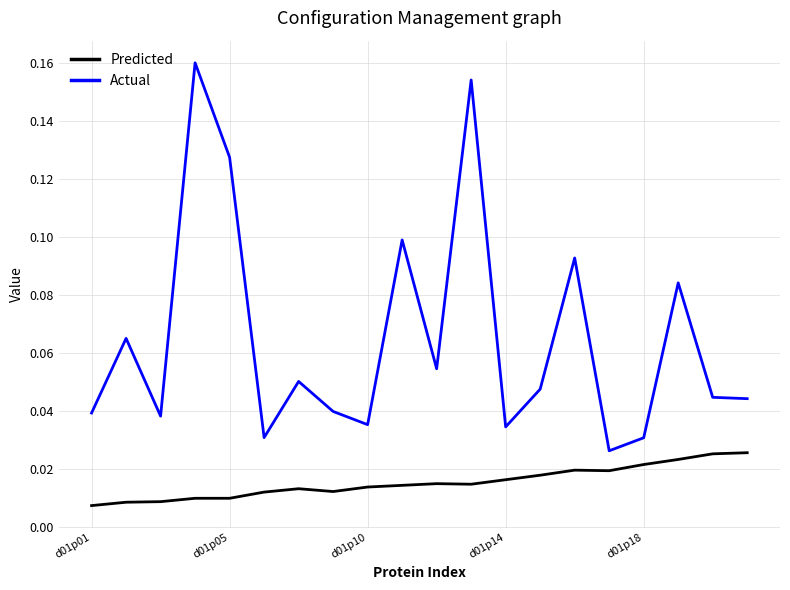

Which series has the widest spread of values?

Actual